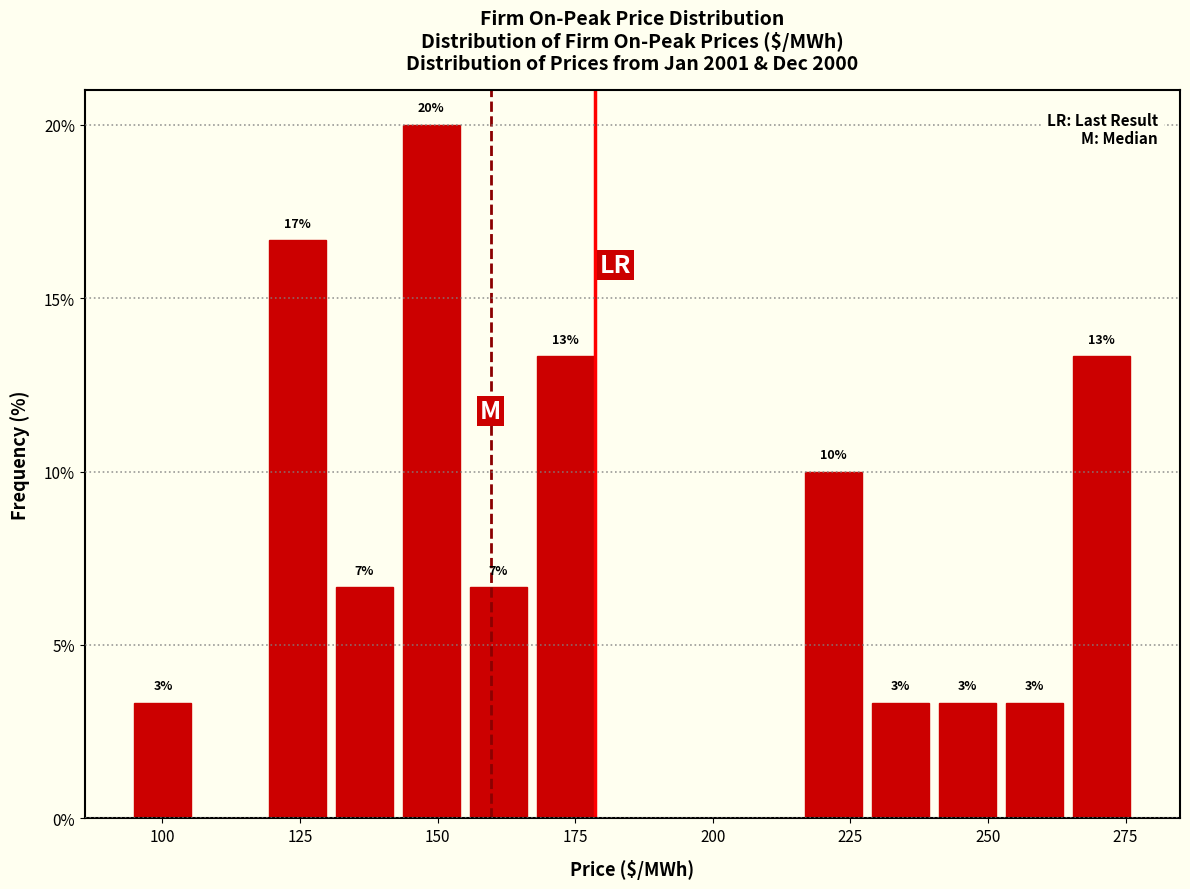

Around what value on the x-axis is the tallest bar? Give the approximate position of its centre, as read against the axis.

150